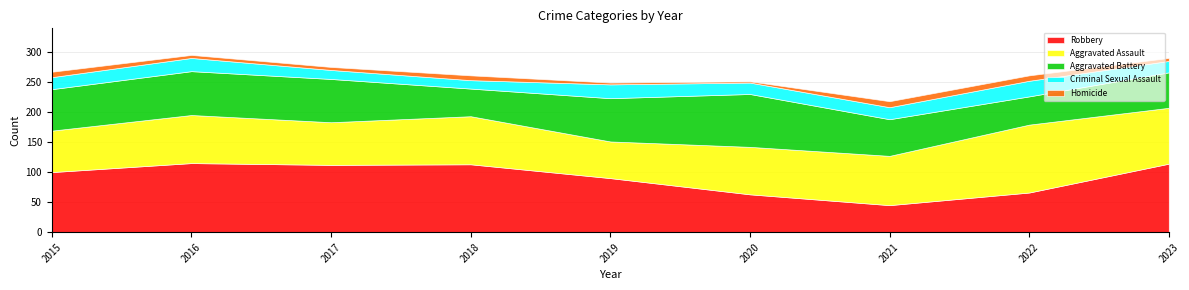

Reading right to left, list all the values displayed in this chart.

Robbery: 2023=114	2022=66	2021=45	2020=63	2019=90	2018=113	2017=112	2016=115	2015=100
Aggravated Assault: 2023=93	2022=113	2021=82	2020=79	2019=61	2018=80	2017=71	2016=80	2015=69
Aggravated Battery: 2023=59	2022=47	2021=61	2020=88	2019=72	2018=46	2017=72	2016=73	2015=69
Criminal Sexual Assault: 2023=19	2022=26	2021=20	2020=19	2019=23	2018=14	2017=15	2016=22	2015=20
Homicide: 2023=5	2022=9	2021=10	2020=2	2019=3	2018=8	2017=5	2016=5	2015=9